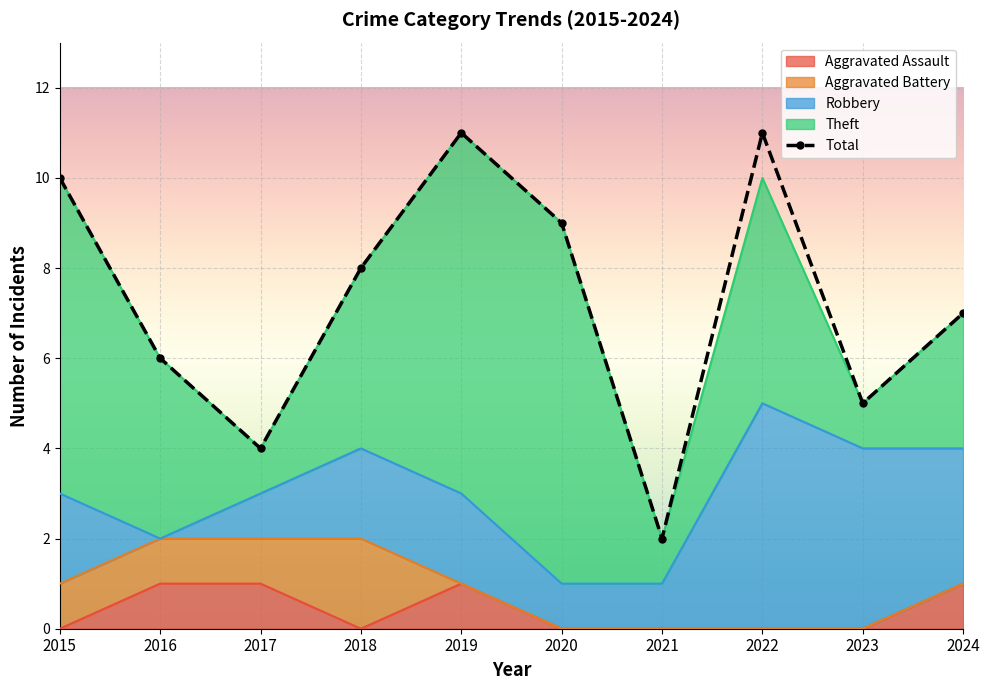

True or false: Total and Aggravated Battery intersect in this chart.

False